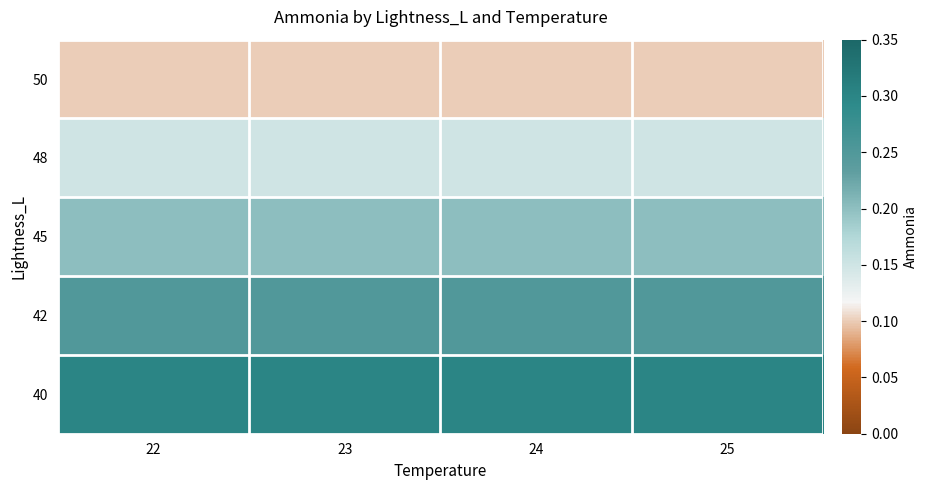

Rank the series at 23 from highest to lowest value.

40, 42, 45, 48, 50